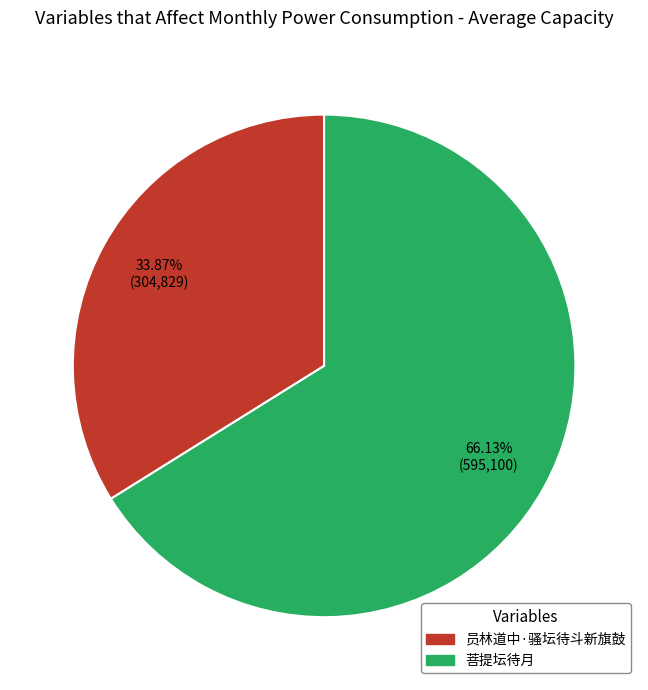

Does any single category account for the majority?

Yes